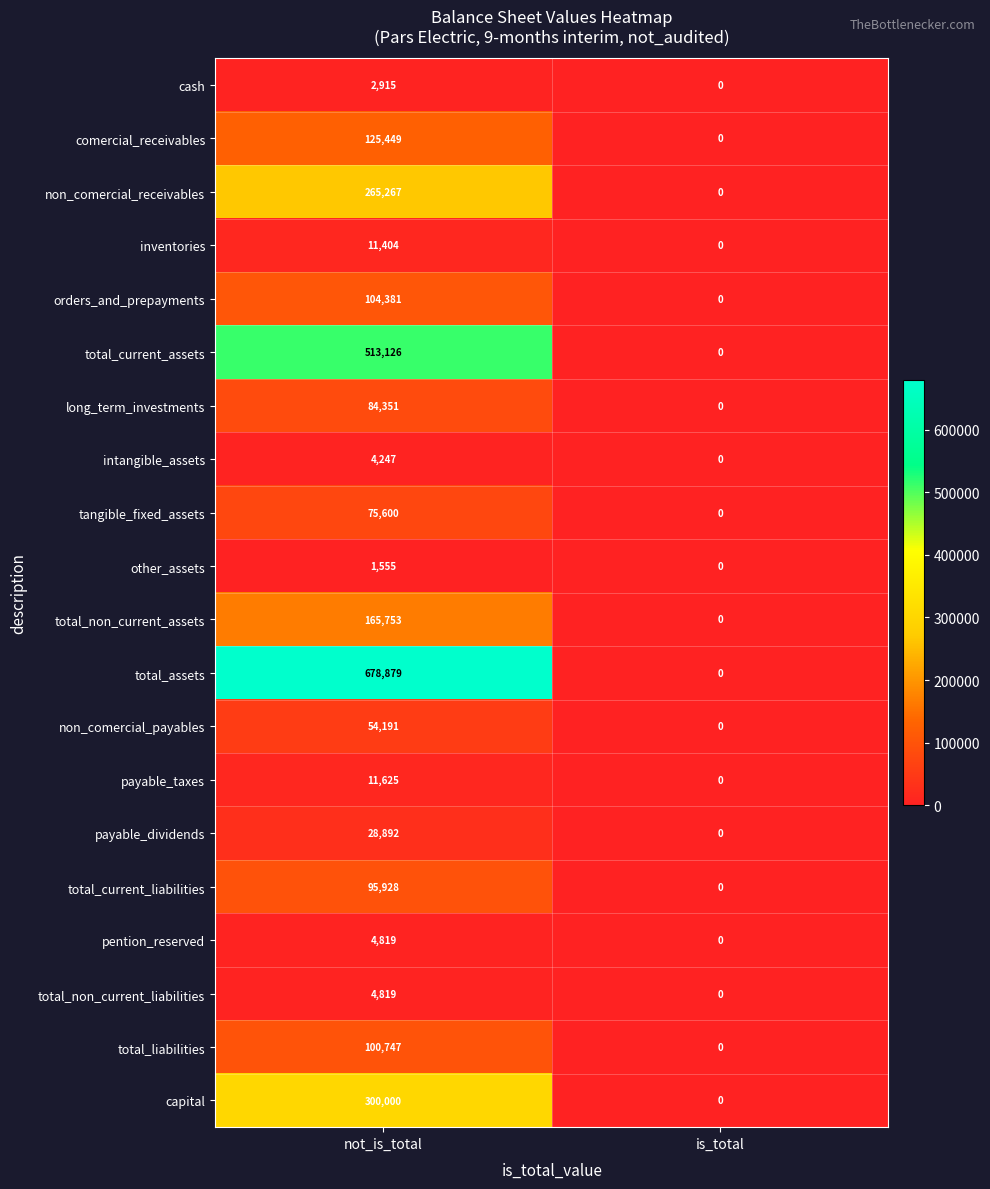

List the labels in order of total_current_assets value, smallest first.

is_total, not_is_total